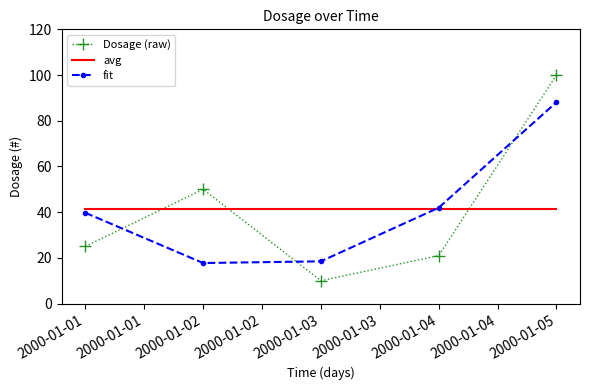

How many times do avg and fit cross each other?

1